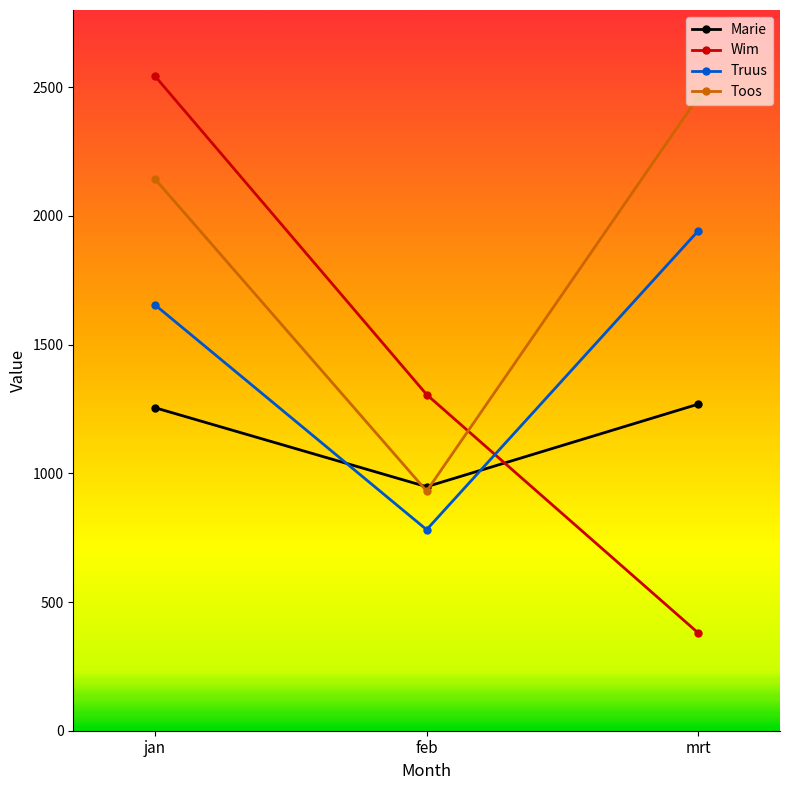

Is it true that Truus equals 1655 at jan?

True